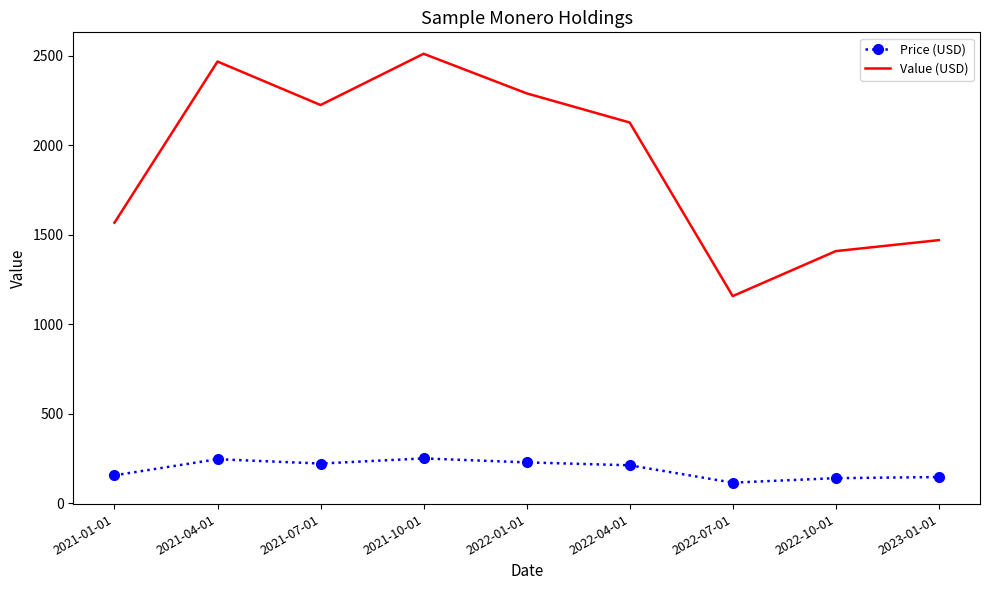

What position from the right is 2023-01-01?

1